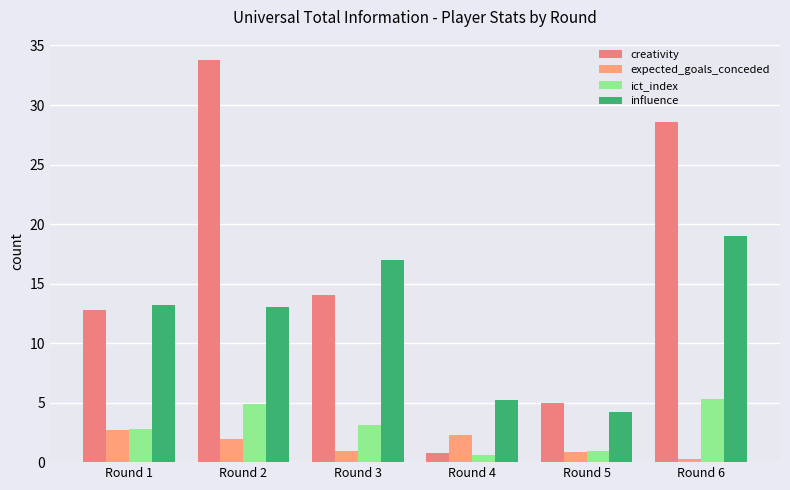

At which label does ict_index reach its peak?

Round 6